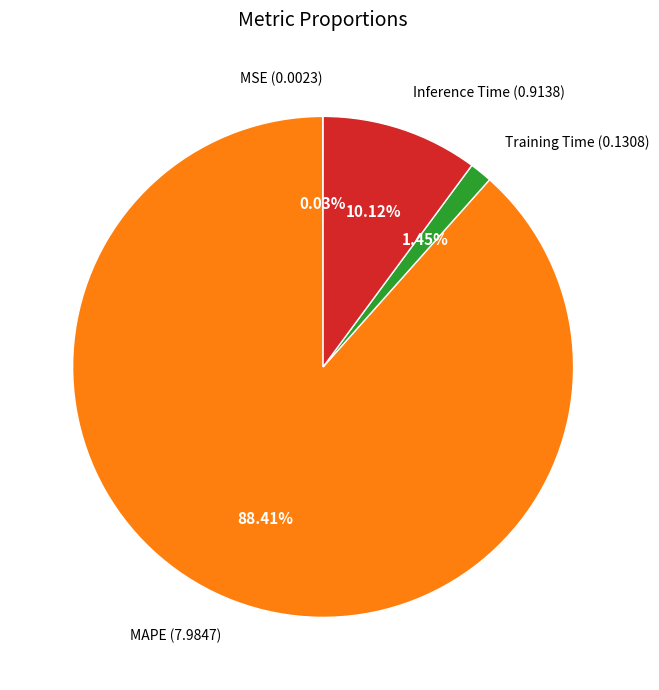

Between Training Time and Inference Time, which is larger?

Inference Time